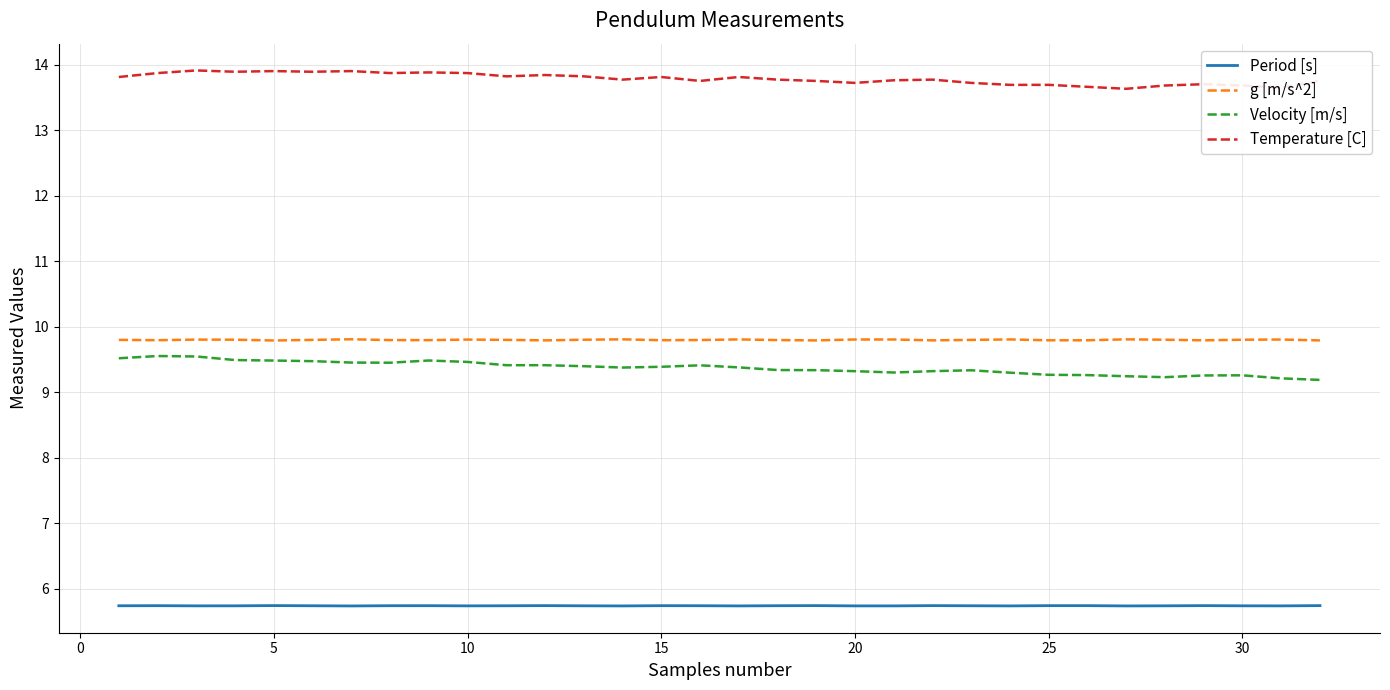

What is the difference between the maximum and minimum values in the Velocity [m/s] series?

0.4